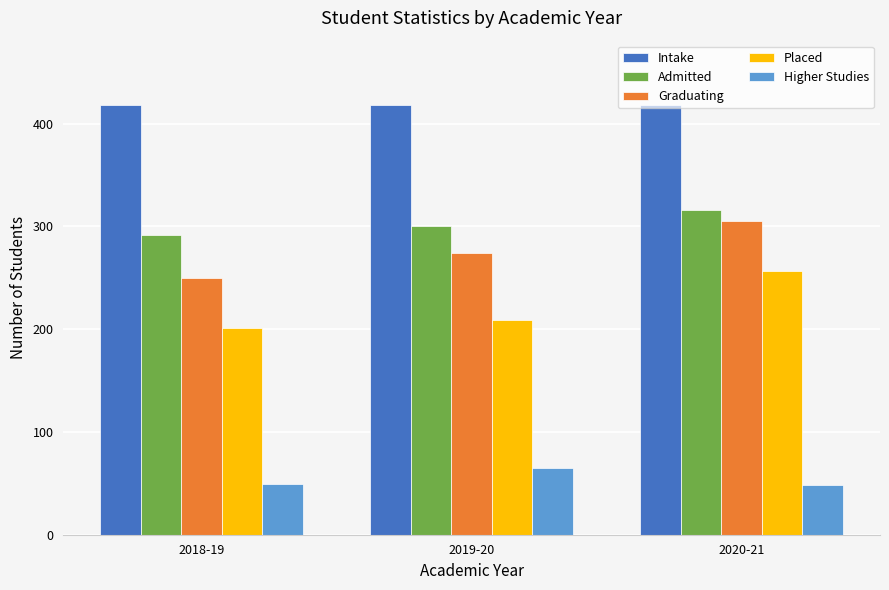

What is the spread (max minus min) of values at 2020-21?

370